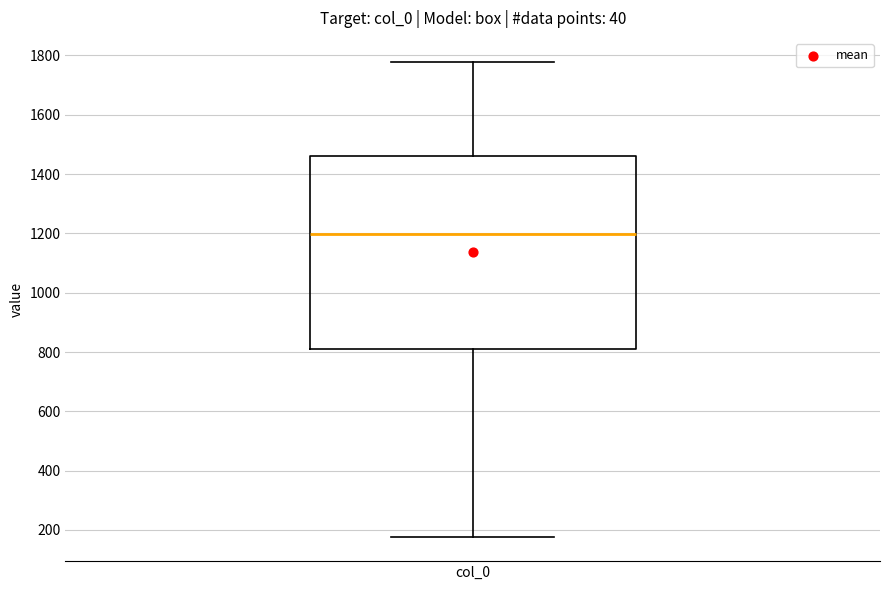

Transcribe this box plot: give where the median line is, the range the box spans, and where the two whiskers end, as read against the y-axis. The values are not printed on the chart, so give them approximately, as read against the axis.

median 1200, box 820 to 1460, whiskers 180 to 1780